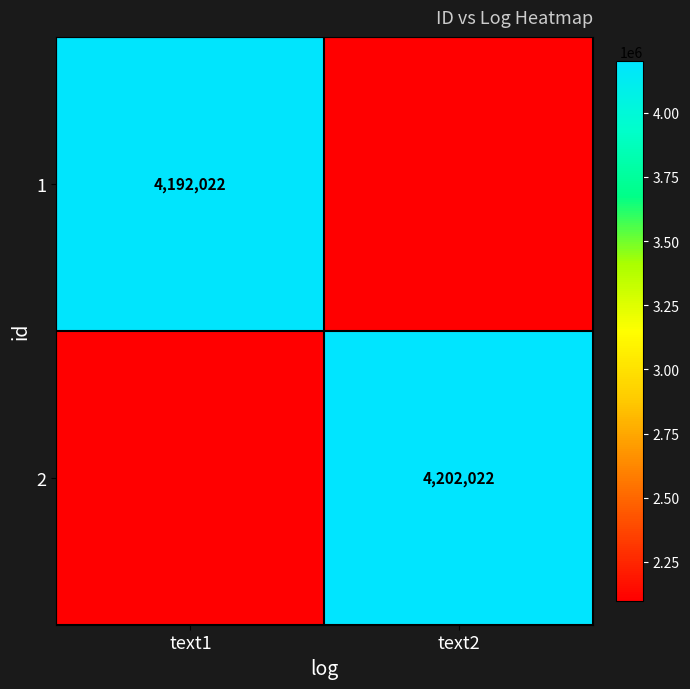

Is the value of 1 at text1 greater than the value of 2 at text2?

No